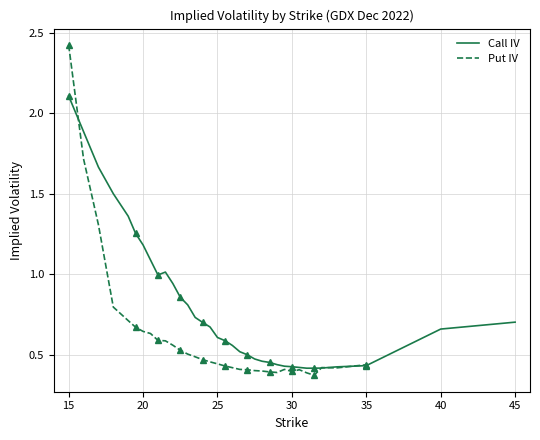

How many categories are shown in the chart?

35